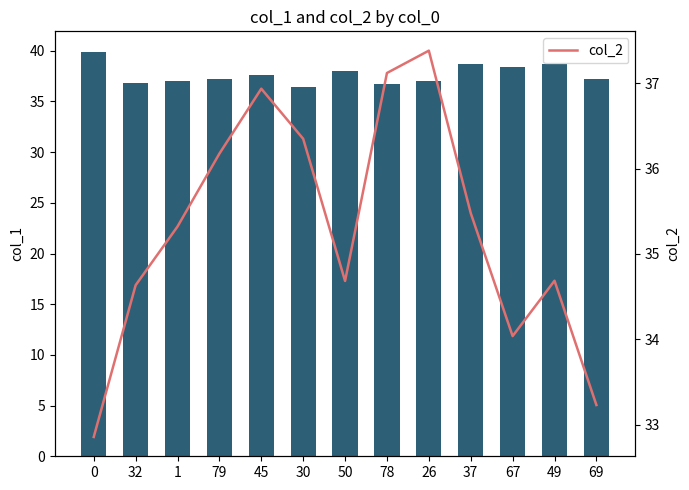

What is the difference between the second highest and minimum values in the col_2 series?

4.3